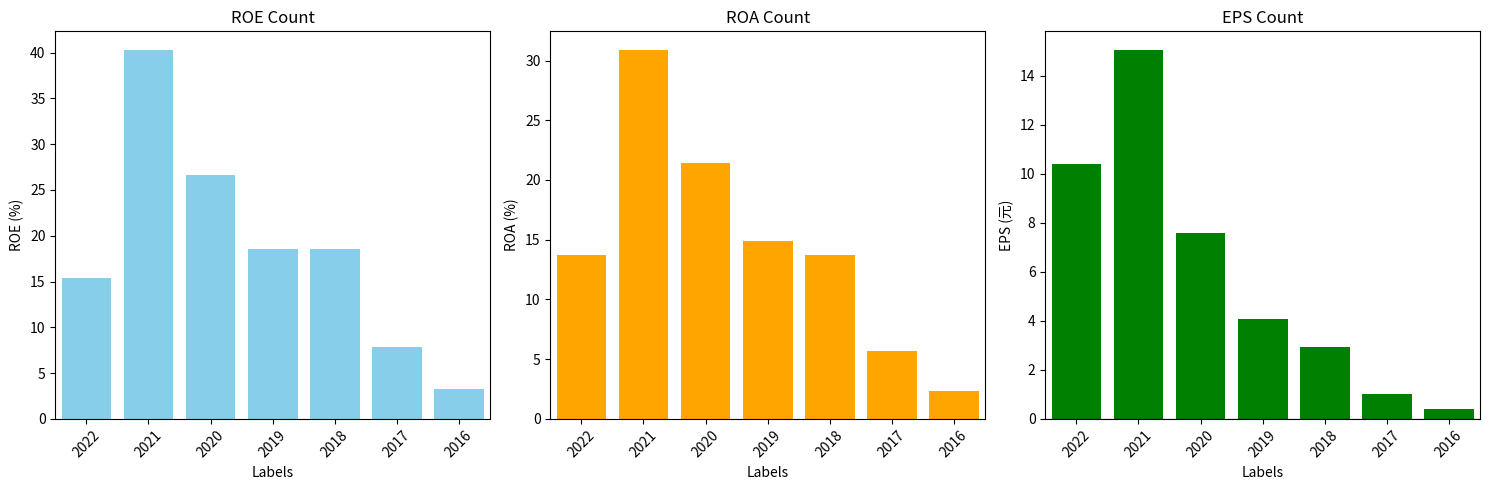

Reading left to right, extract all data points from this chart.

ROE(%): 2022=15.4	2021=40.3	2020=26.6	2019=18.6	2018=18.6	2017=7.8	2016=3.2
ROA(%): 2022=13.7	2021=30.9	2020=21.4	2019=14.9	2018=13.7	2017=5.7	2016=2.3
EPS(元): 2022=10.4	2021=15.1	2020=7.6	2019=4.1	2018=2.9	2017=1.0	2016=0.4